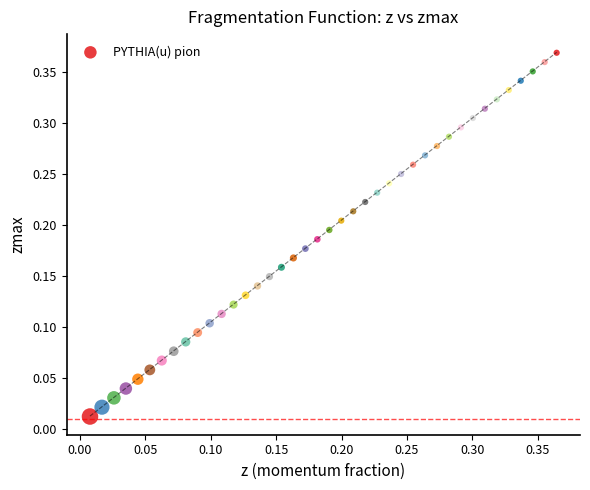

Count the number of points in this scatter plot.

40